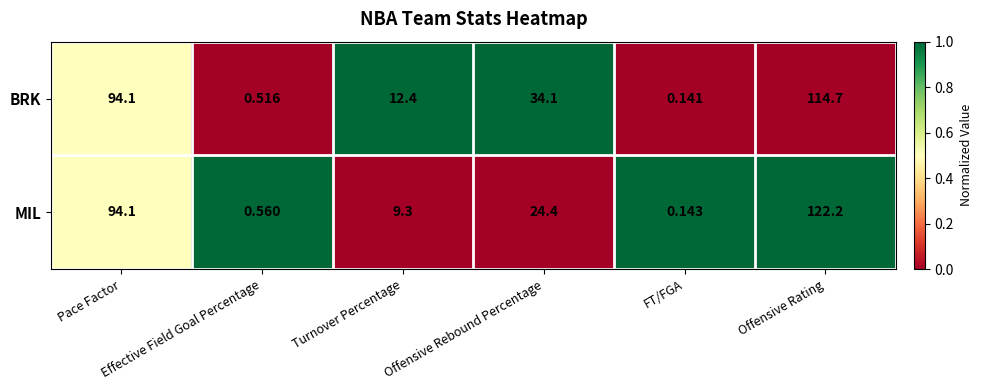

Which series has the largest total across all categories?

BRK